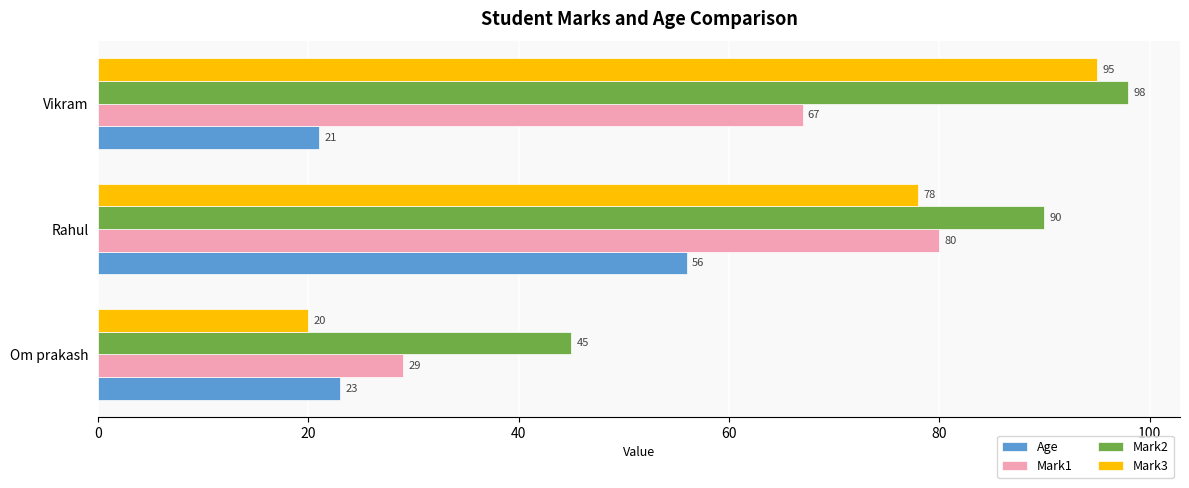

What is the maximum value for Mark3?

95